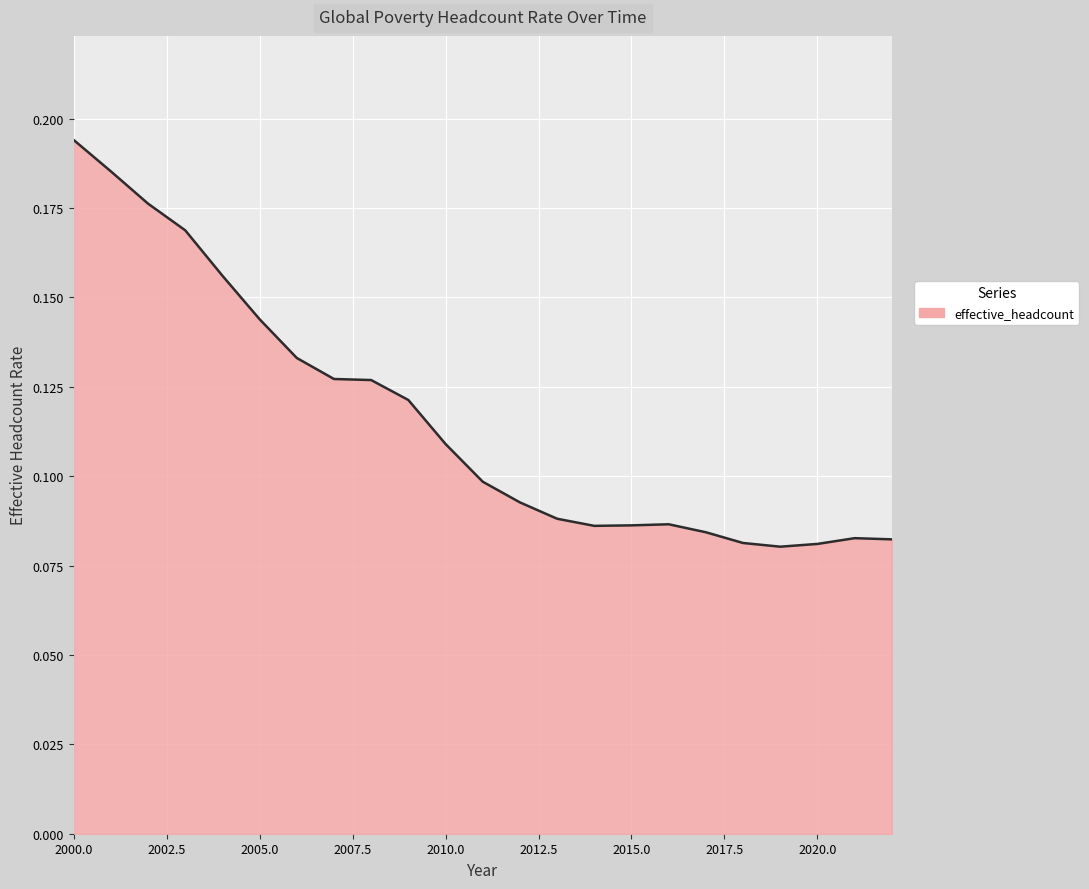

List the labels in order of value, smallest first.

2019, 2020, 2018, 2022, 2021, 2017, 2014, 2015, 2016, 2013, 2012, 2011, 2010, 2009, 2008, 2007, 2006, 2005, 2004, 2003, 2002, 2001, 2000